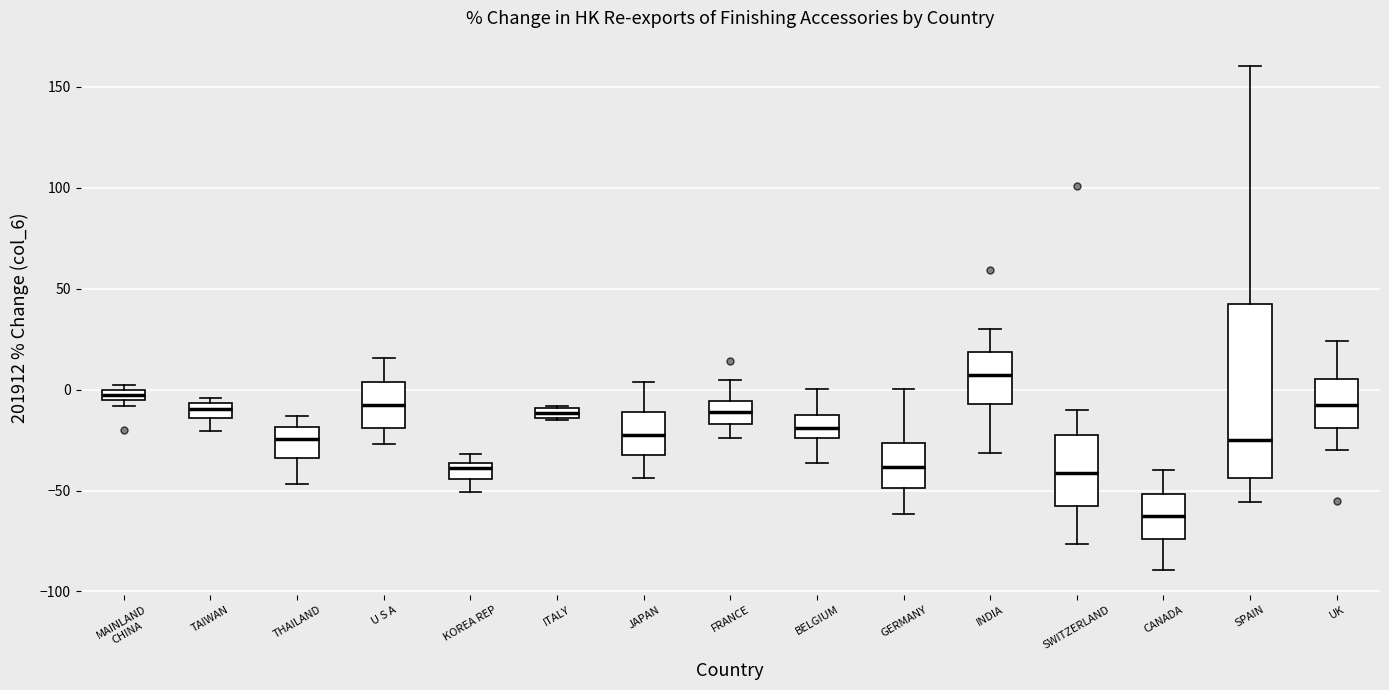

Where is the upper edge of the box for UK on the y-axis? The values are not printed on the chart, so give them approximately, as read against the axis.

5